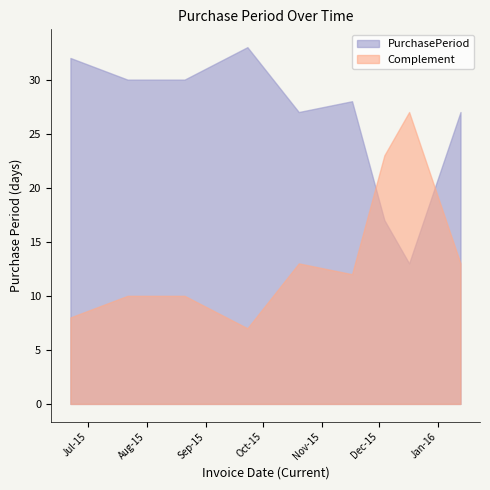

How many values are below 28?

4